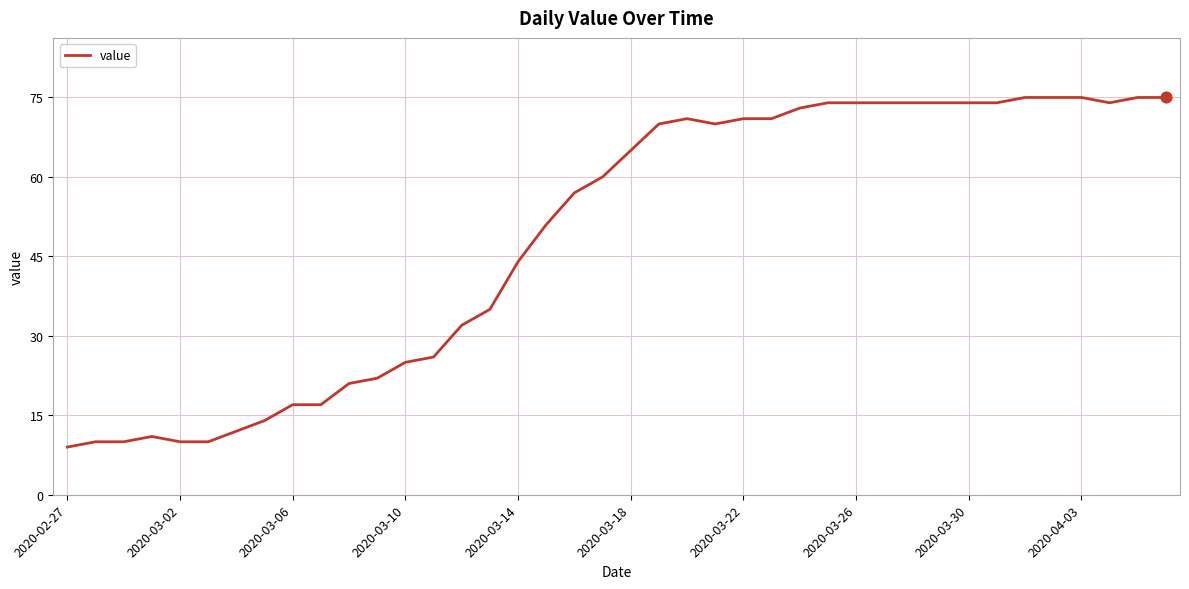

What is the smallest value displayed?

9